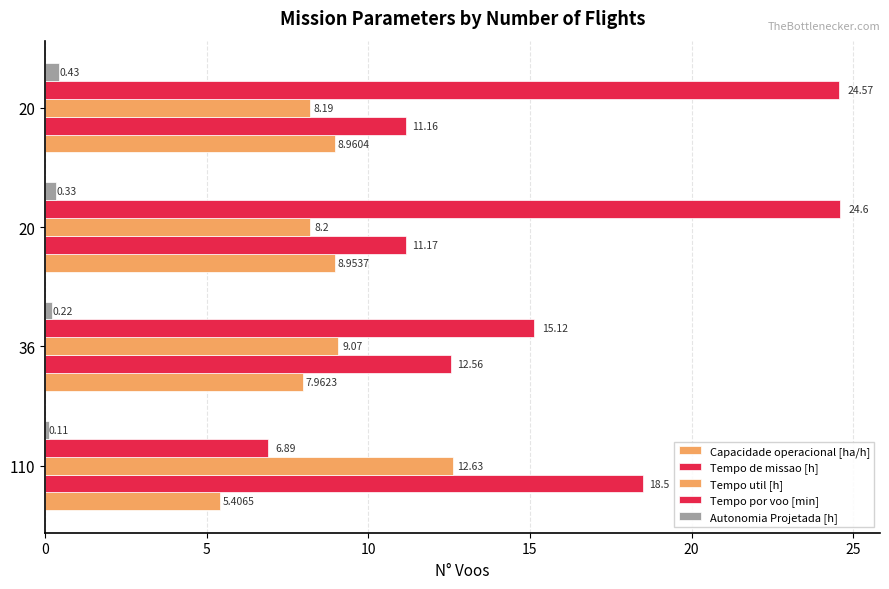

How many values in the Tempo util [h] series are below 9?

2